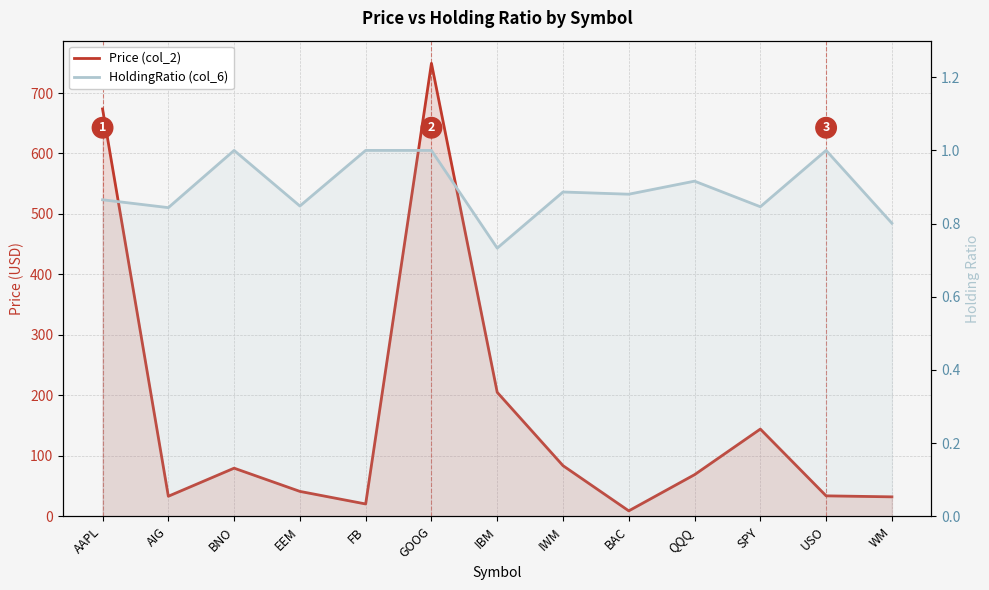

Which series has the largest range (max minus min)?

Price (col_2)